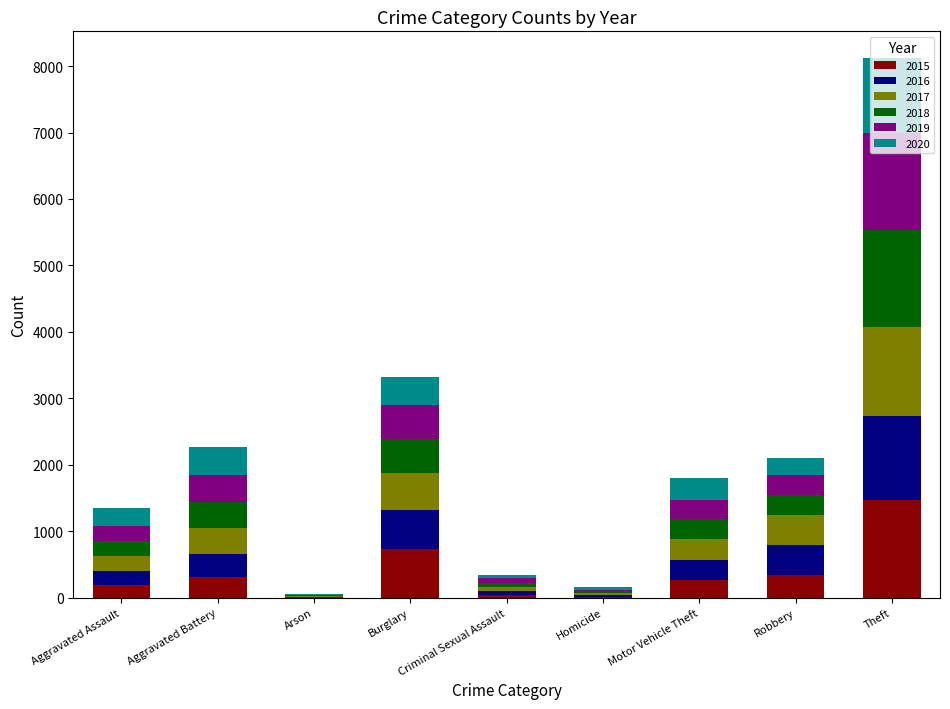

At which category is the sum across all series the highest?

Theft